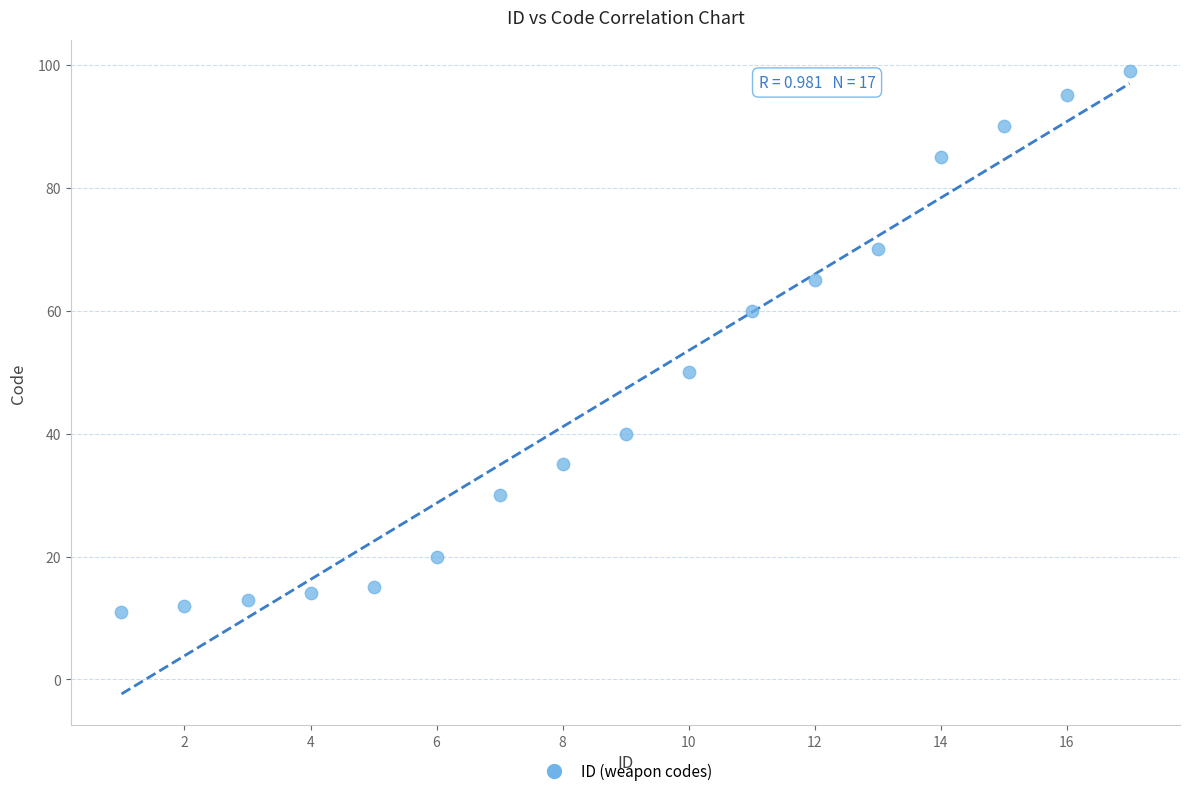

List the coordinates of all points as (Y, X) pairs, reading left to right.

(11, 1)  (12, 2)  (13, 3)  (14, 4)  (15, 5)  (20, 6)  (30, 7)  (35, 8)  (40, 9)  (50, 10)  (60, 11)  (65, 12)  (70, 13)  (85, 14)  (90, 15)  (95, 16)  (99, 17)